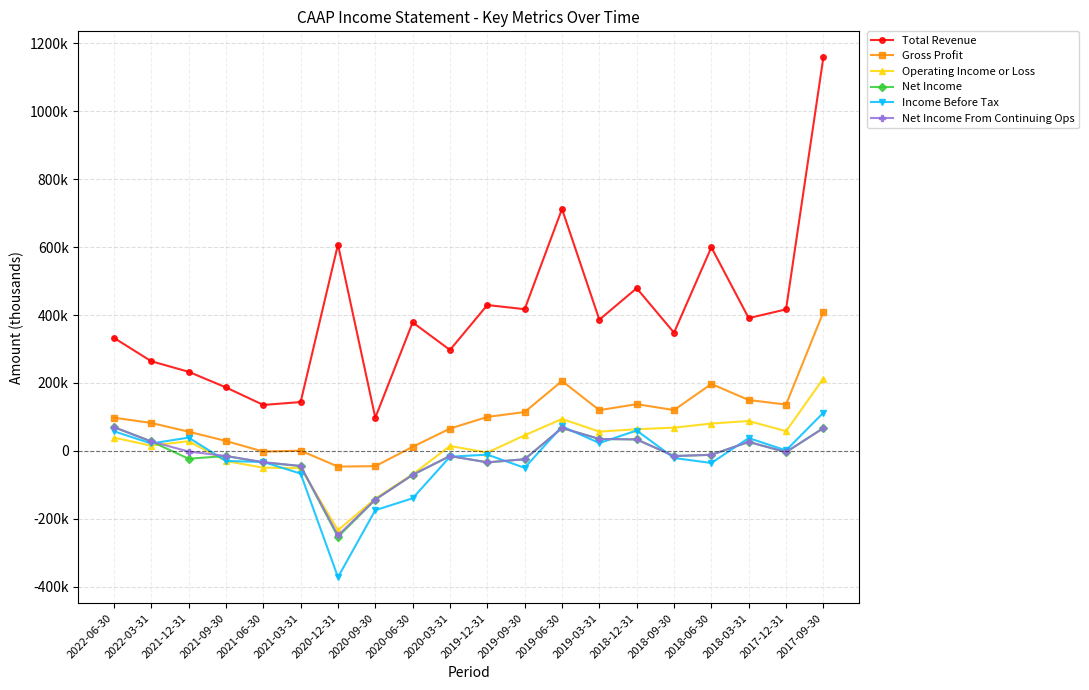

What is the greatest value displayed?

1158500